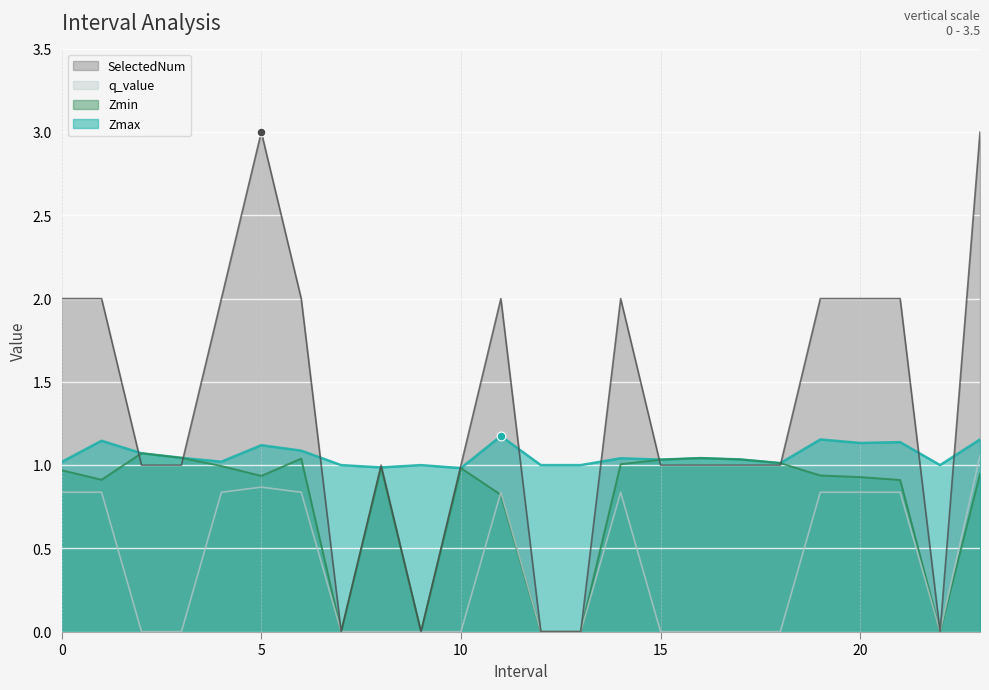

Which series reaches the maximum Y coordinate?

SelectedNum